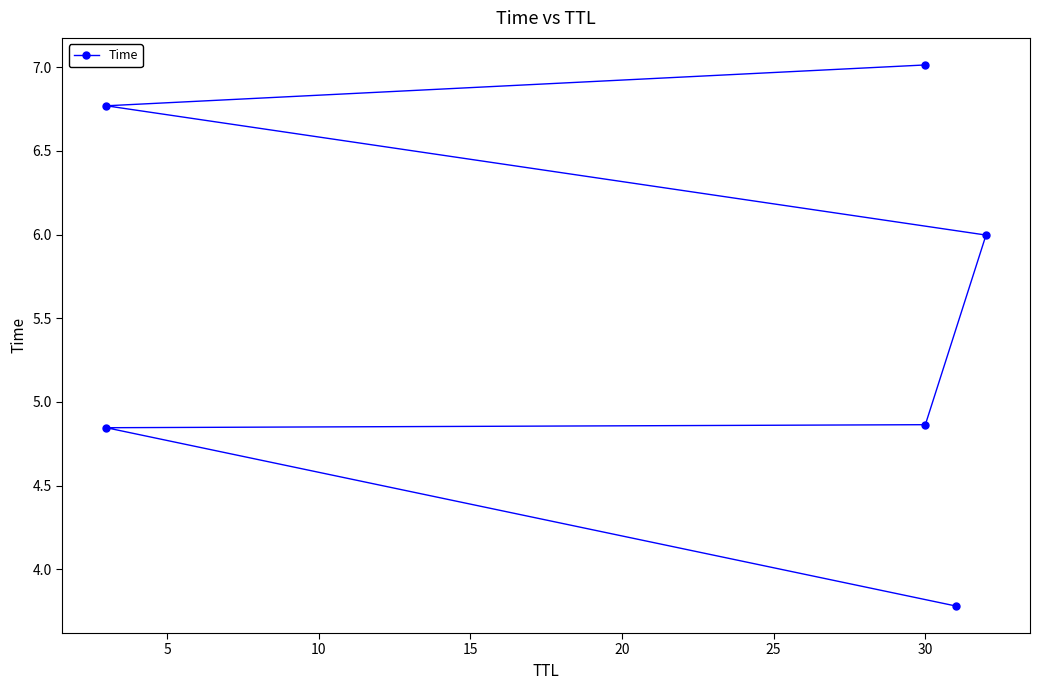

Reading left to right, extract all data points from this chart.

3.8	4.8	4.9	6.0	6.8	7.0